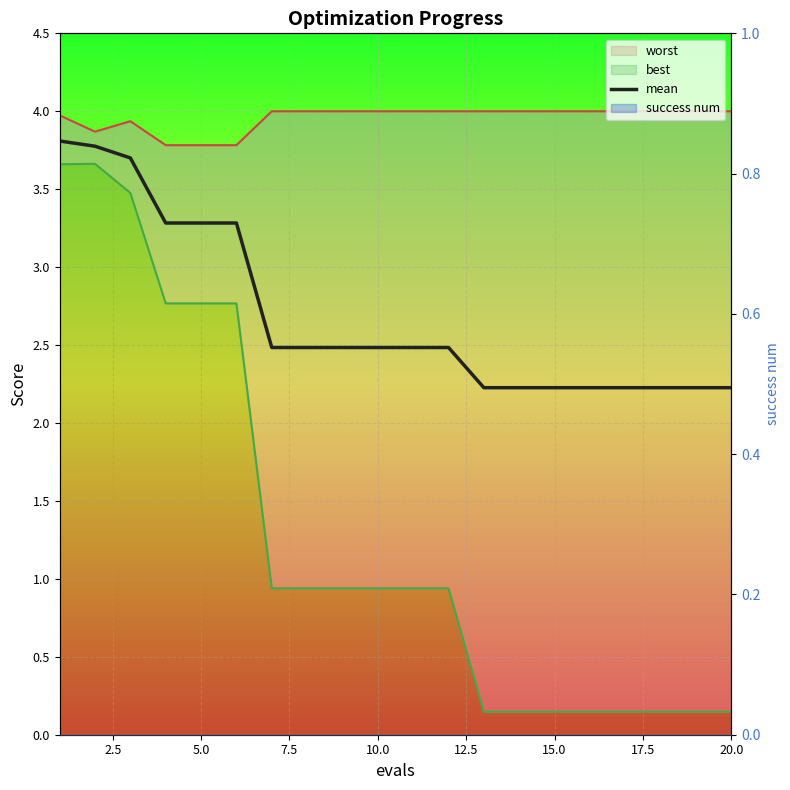

Is it true that the value at 10 is 4.3?

False